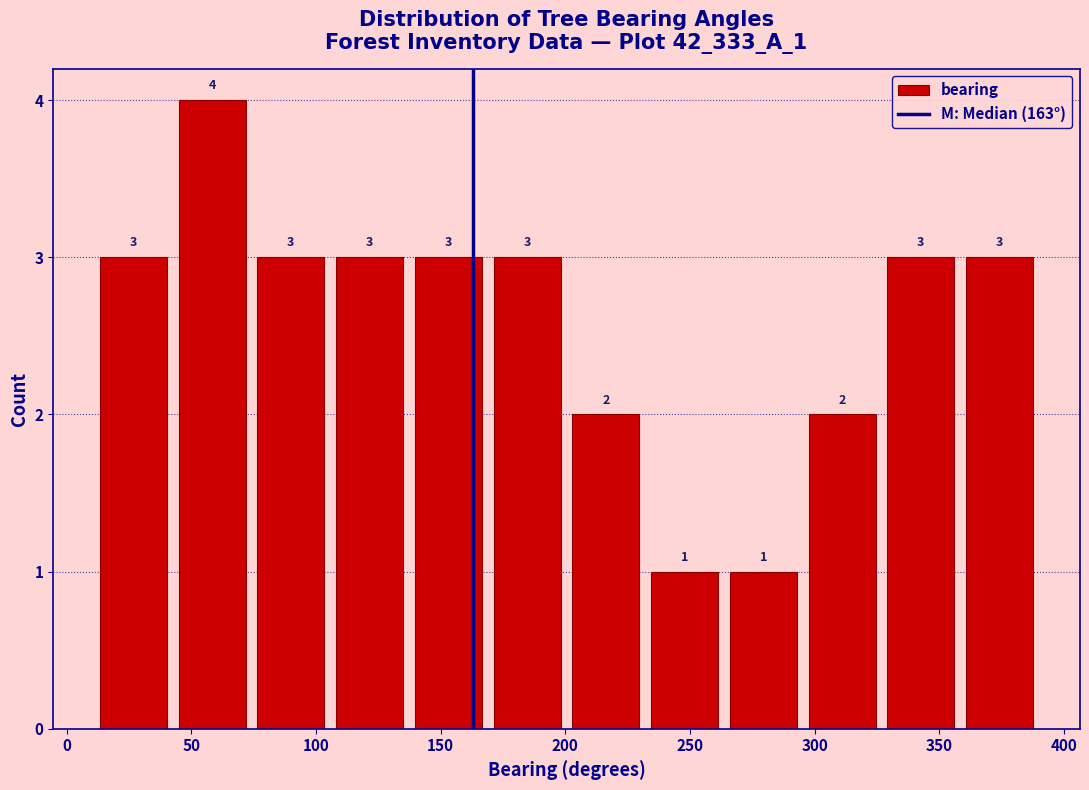

What is the height of the bar covering 265 to 295 on the x-axis? The bar edges are not printed on the chart, so give them approximately, as read against the axis.

1